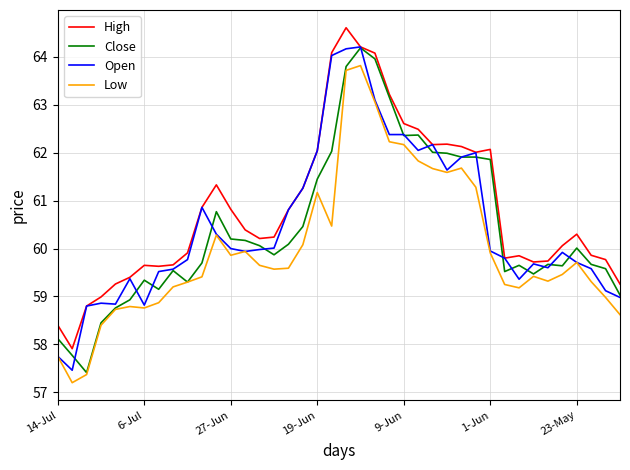

What is the maximum value for Open?

64.2